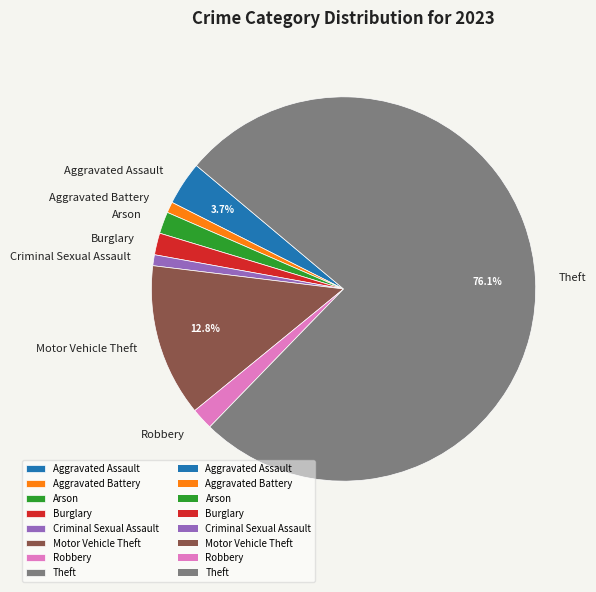

True or false: Robbery accounts for 10% of the total.

False